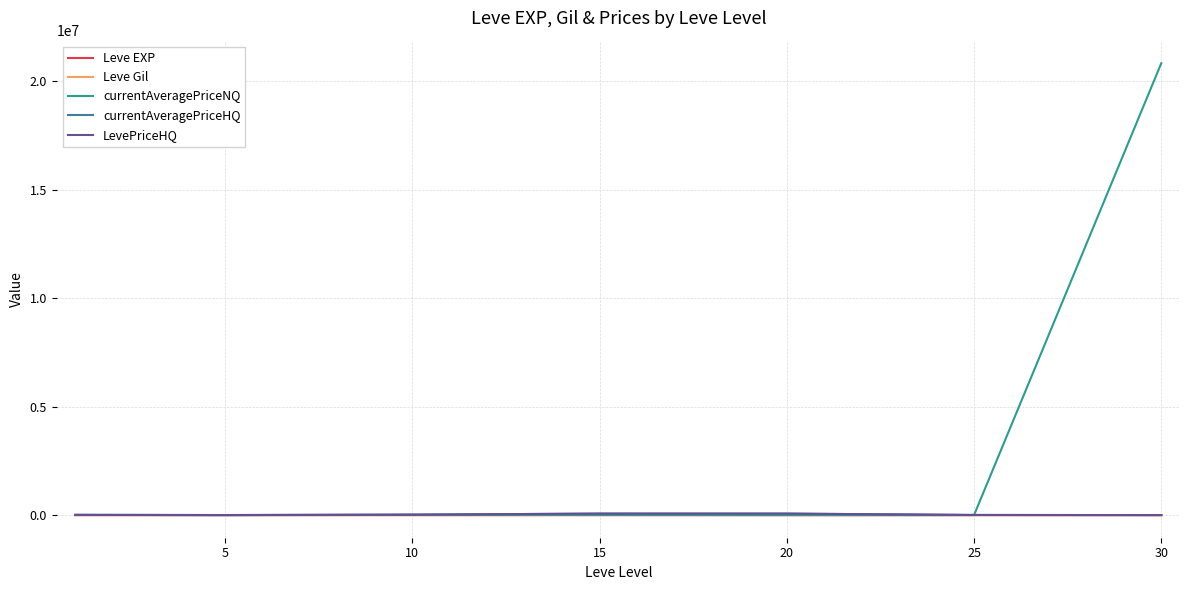

How many interior local peaks does the Leve EXP series have?

2